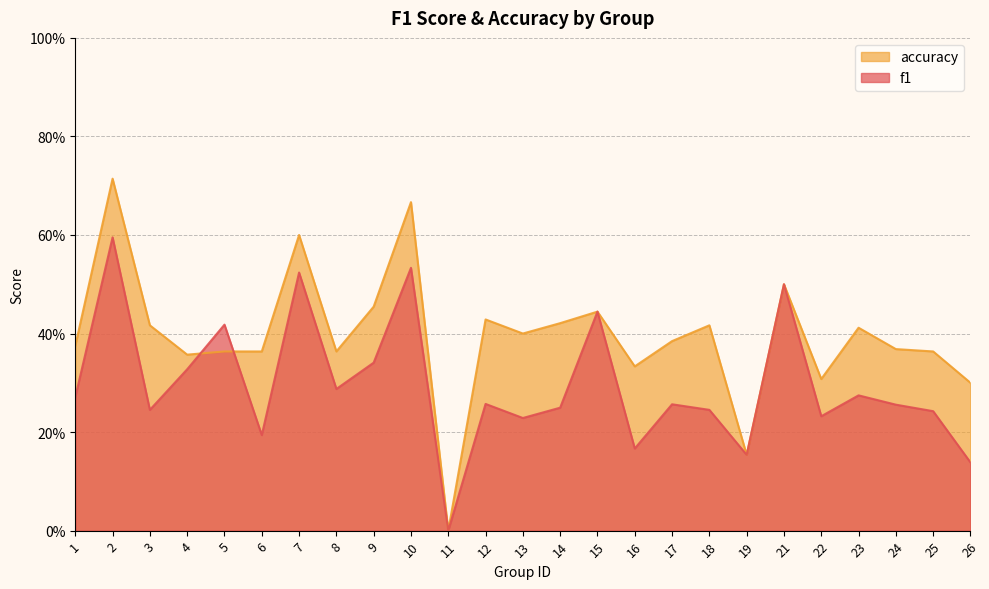

Reading right to left, transcribe all the data shown in this chart.

f1: 0.1	0.2	0.3	0.3	0.2	0.5	0.2	0.2	0.3	0.2	0.4	0.2	0.2	0.3	0.0	0.5	0.3	0.3	0.5	0.2	0.4	0.3	0.2	0.6	0.3
accuracy: 0.3	0.4	0.4	0.4	0.3	0.5	0.2	0.4	0.4	0.3	0.4	0.4	0.4	0.4	0.0	0.7	0.5	0.4	0.6	0.4	0.4	0.4	0.4	0.7	0.4